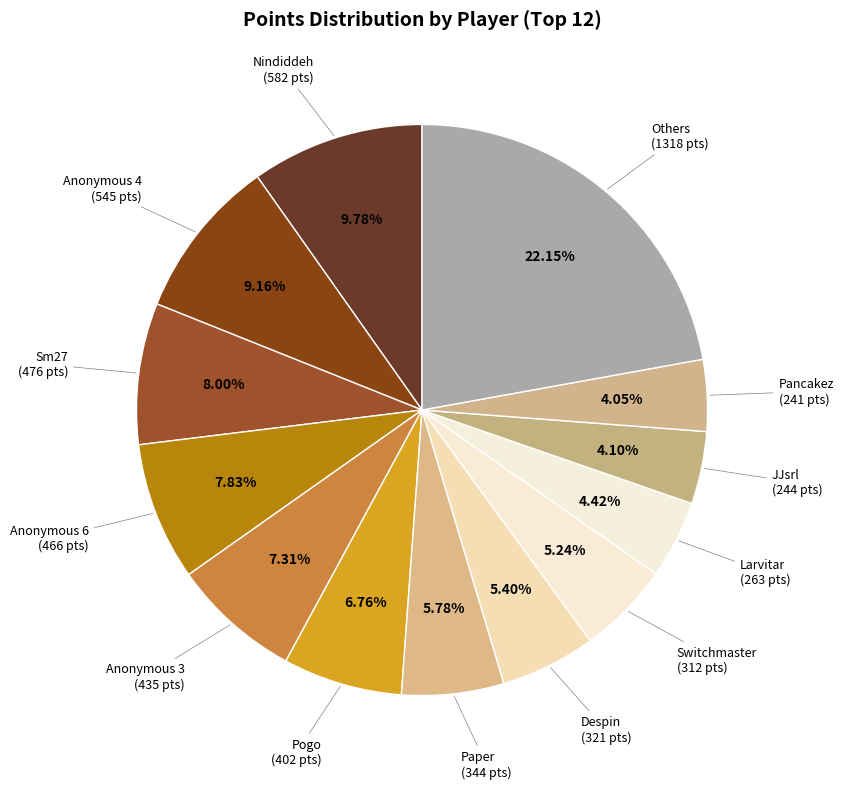

How many segments does this pie chart have?

13